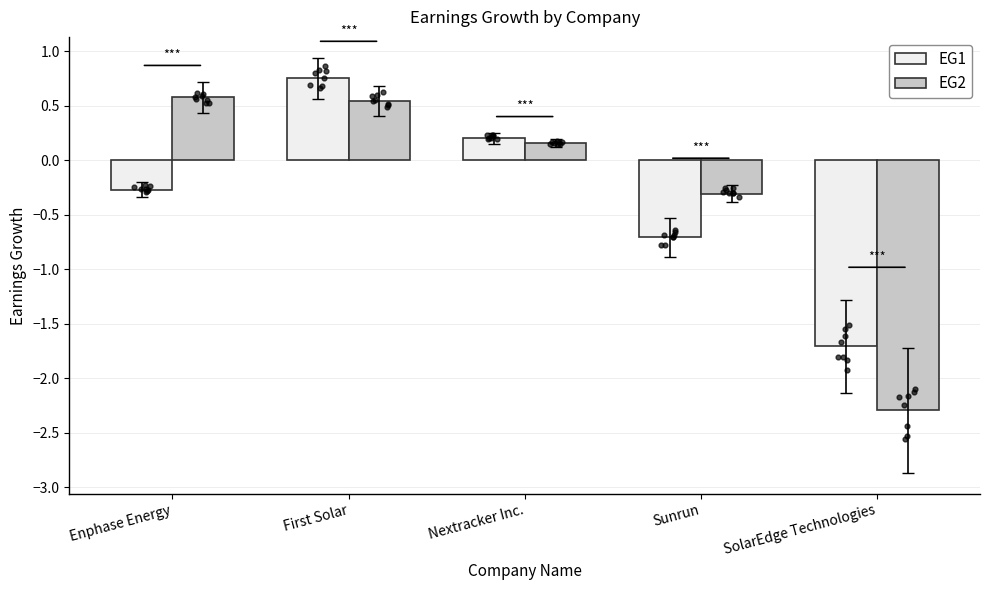

Which series contains the lowest Y value?

EG2